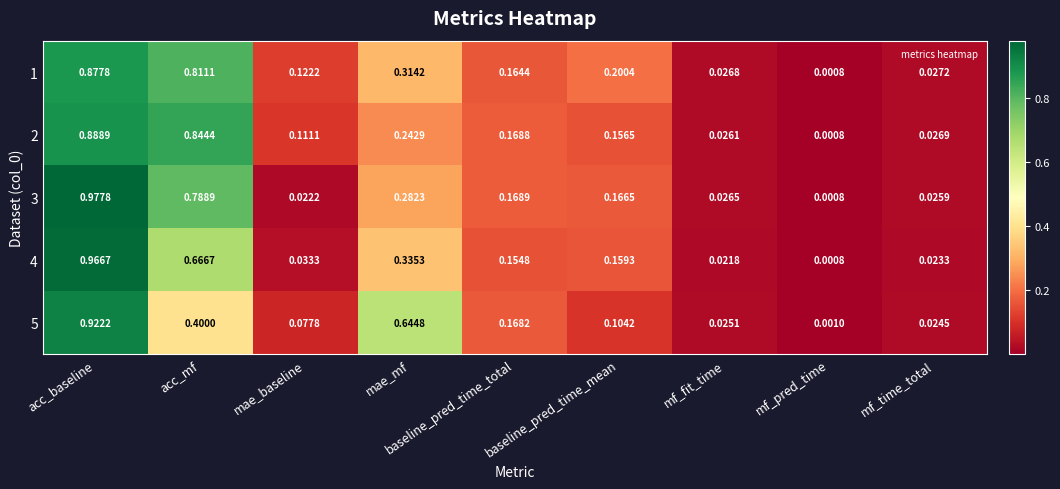

Rank the categories by 4 value from lowest to highest.

mf_pred_time, mf_fit_time, mf_time_total, mae_baseline, baseline_pred_time_total, baseline_pred_time_mean, mae_mf, acc_mf, acc_baseline